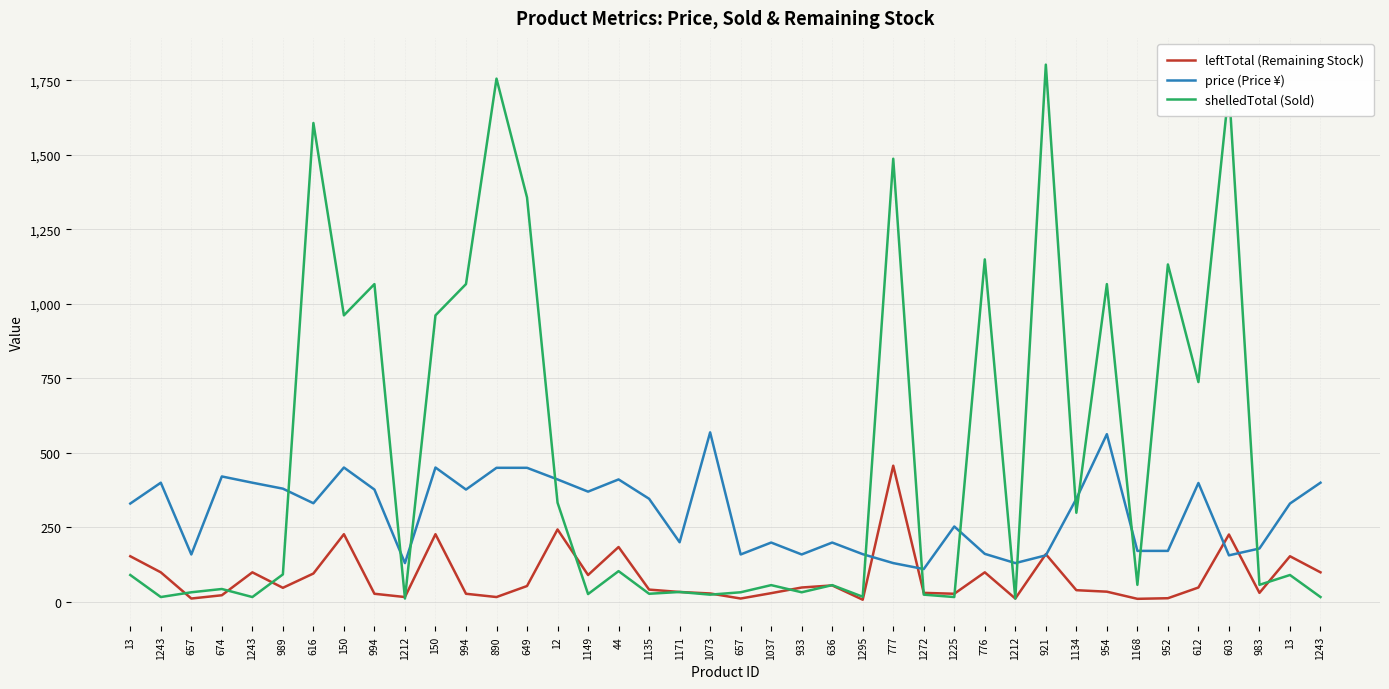

Is this an area chart (filled region under the line)?

No